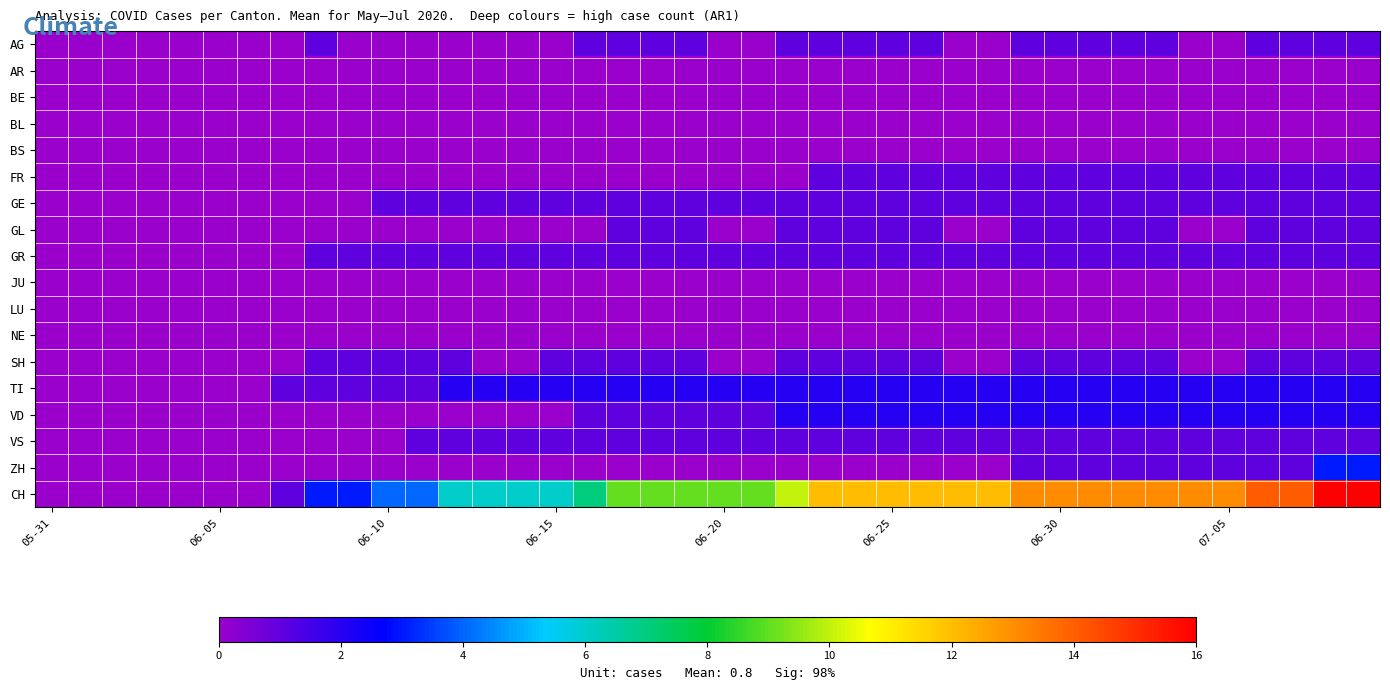

Reading left to right, what are all the values shown in this chart?

AG: 0	0	0	0	0	0	0	0	1	0	0	0	0	0	0	0	1	1	1	1	0	0	1	1	1	1	1	0	0	1	1	1	1	1	0	0	1	1	1	1
AR: 0	0	0	0	0	0	0	0	0	0	0	0	0	0	0	0	0	0	0	0	0	0	0	0	0	0	0	0	0	0	0	0	0	0	0	0	0	0	0	0
BE: 0	0	0	0	0	0	0	0	0	0	0	0	0	0	0	0	0	0	0	0	0	0	0	0	0	0	0	0	0	0	0	0	0	0	0	0	0	0	0	0
BL: 0	0	0	0	0	0	0	0	0	0	0	0	0	0	0	0	0	0	0	0	0	0	0	0	0	0	0	0	0	0	0	0	0	0	0	0	0	0	0	0
BS: 0	0	0	0	0	0	0	0	0	0	0	0	0	0	0	0	0	0	0	0	0	0	0	0	0	0	0	0	0	0	0	0	0	0	0	0	0	0	0	0
FR: 0	0	0	0	0	0	0	0	0	0	0	0	0	0	0	0	0	0	0	0	0	0	0	1	1	1	1	1	1	1	1	1	1	1	1	1	1	1	1	1
GE: 0	0	0	0	0	0	0	0	0	0	1	1	1	1	1	1	1	1	1	1	1	1	1	1	1	1	1	1	1	1	1	1	1	1	1	1	1	1	1	1
GL: 0	0	0	0	0	0	0	0	0	0	0	0	0	0	0	0	0	1	1	1	0	0	1	1	1	1	1	0	0	1	1	1	1	1	0	0	1	1	1	1
GR: 0	0	0	0	0	0	0	0	1	1	1	1	1	1	1	1	1	1	1	1	1	1	1	1	1	1	1	1	1	1	1	1	1	1	1	1	1	1	1	1
JU: 0	0	0	0	0	0	0	0	0	0	0	0	0	0	0	0	0	0	0	0	0	0	0	0	0	0	0	0	0	0	0	0	0	0	0	0	0	0	0	0
LU: 0	0	0	0	0	0	0	0	0	0	0	0	0	0	0	0	0	0	0	0	0	0	0	0	0	0	0	0	0	0	0	0	0	0	0	0	0	0	0	0
NE: 0	0	0	0	0	0	0	0	0	0	0	0	0	0	0	0	0	0	0	0	0	0	0	0	0	0	0	0	0	0	0	0	0	0	0	0	0	0	0	0
SH: 0	0	0	0	0	0	0	0	1	1	1	1	1	0	0	1	1	1	1	1	0	0	1	1	1	1	1	0	0	1	1	1	1	1	0	0	1	1	1	1
TI: 0	0	0	0	0	0	0	1	1	1	1	1	2	2	2	2	2	2	2	2	2	2	2	2	2	2	2	2	2	2	2	2	2	2	2	2	2	2	2	2
VD: 0	0	0	0	0	0	0	0	0	0	0	0	0	0	0	0	1	1	1	1	1	1	2	2	2	2	2	2	2	2	2	2	2	2	2	2	2	2	2	2
VS: 0	0	0	0	0	0	0	0	0	0	0	1	1	1	1	1	1	1	1	1	1	1	1	1	1	1	1	1	1	1	1	1	1	1	1	1	1	1	1	1
ZH: 0	0	0	0	0	0	0	0	0	0	0	0	0	0	0	0	0	0	0	0	0	0	0	0	0	0	0	0	0	1	1	1	1	1	1	1	1	1	3	3
CH: 0	0	0	0	0	0	0	1	3	3	4	4	6	6	6	6	7	9	9	9	9	9	10	12	12	12	12	12	12	13	13	13	13	13	13	13	14	14	16	16